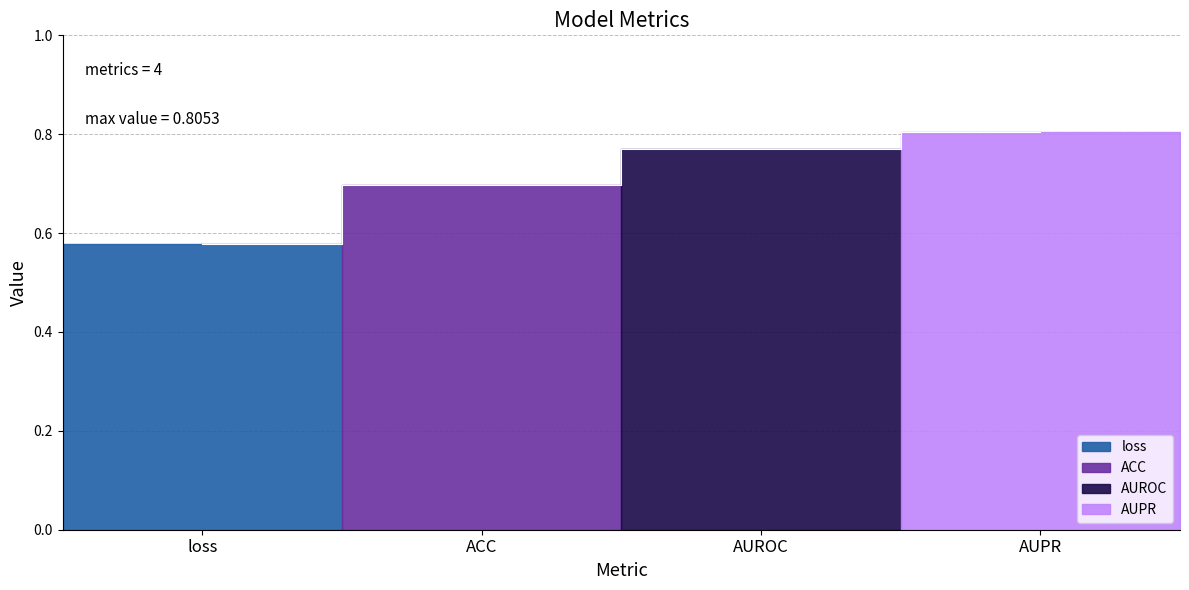

What is the difference between the values at AUPR and loss?

0.2